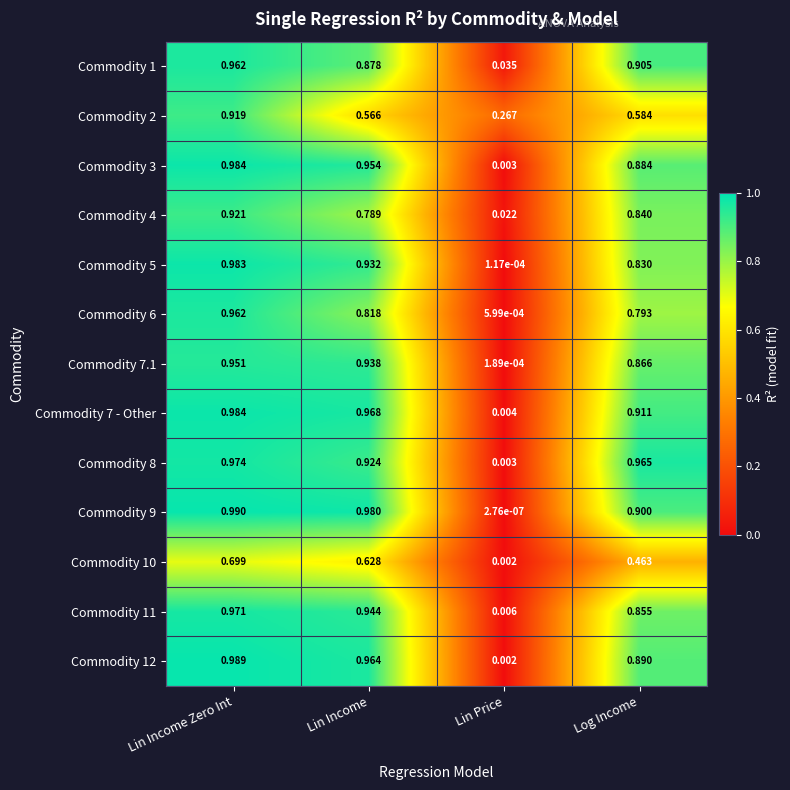

Which label corresponds to the largest value in the chart?

Lin Income Zero Int